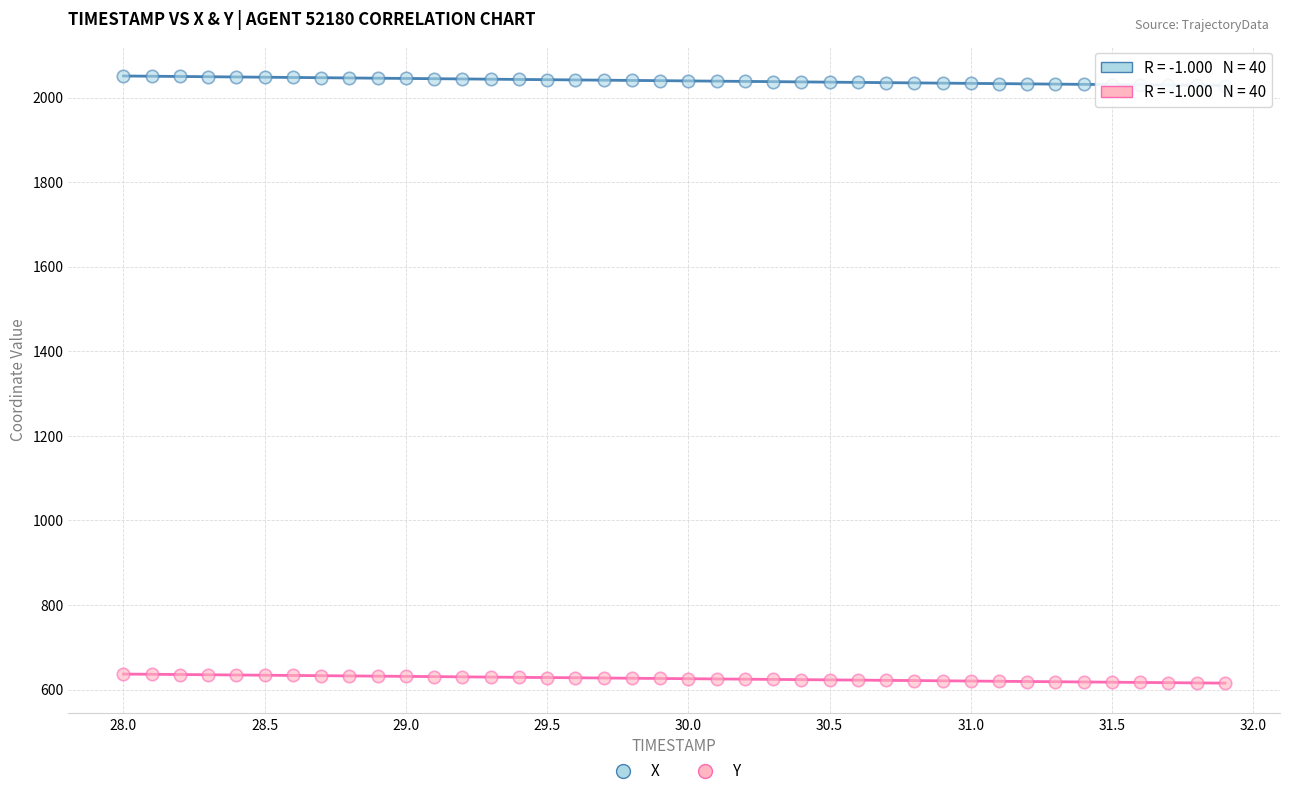

Across all data points, what is the range of Y values (max minus min)?

1435.9